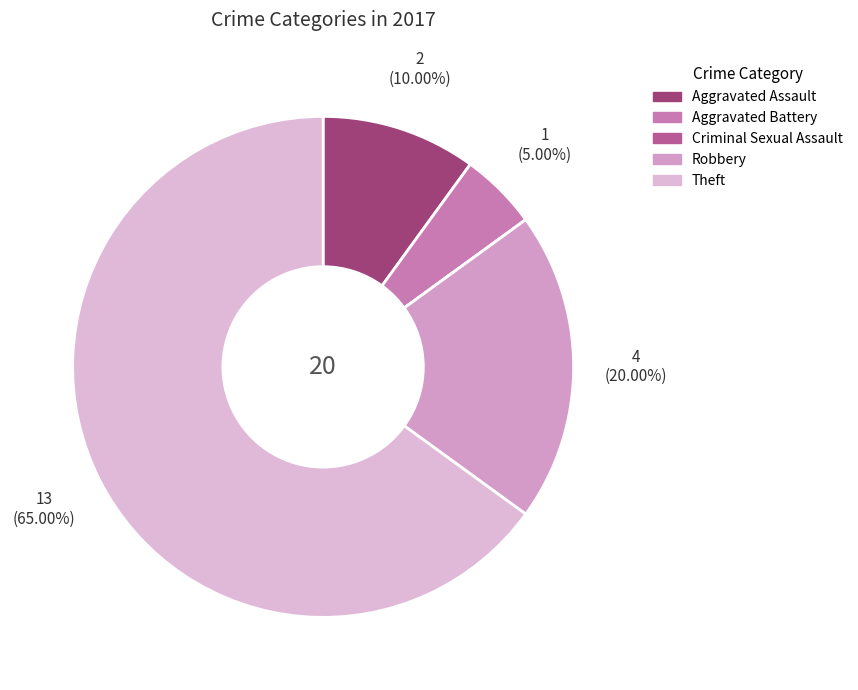

True or false: Aggravated Battery accounts for 1% of the total.

False